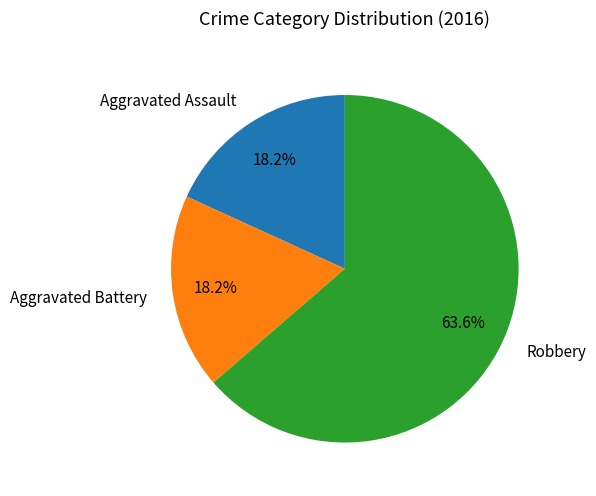

Count the number of slices in the pie.

3